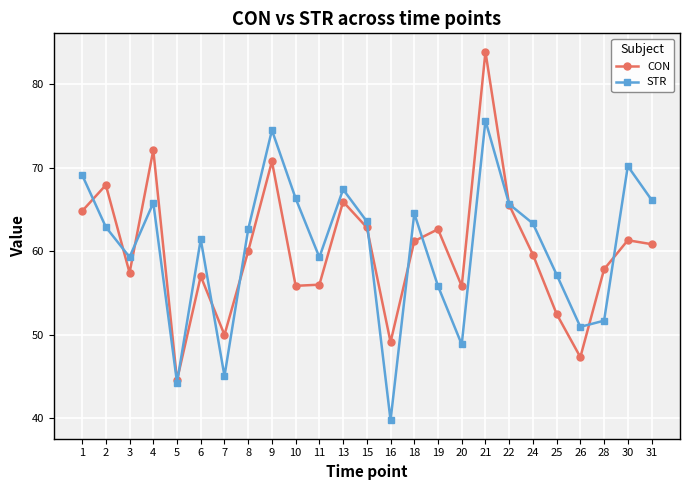

What is the total value across all series at 26?

98.3